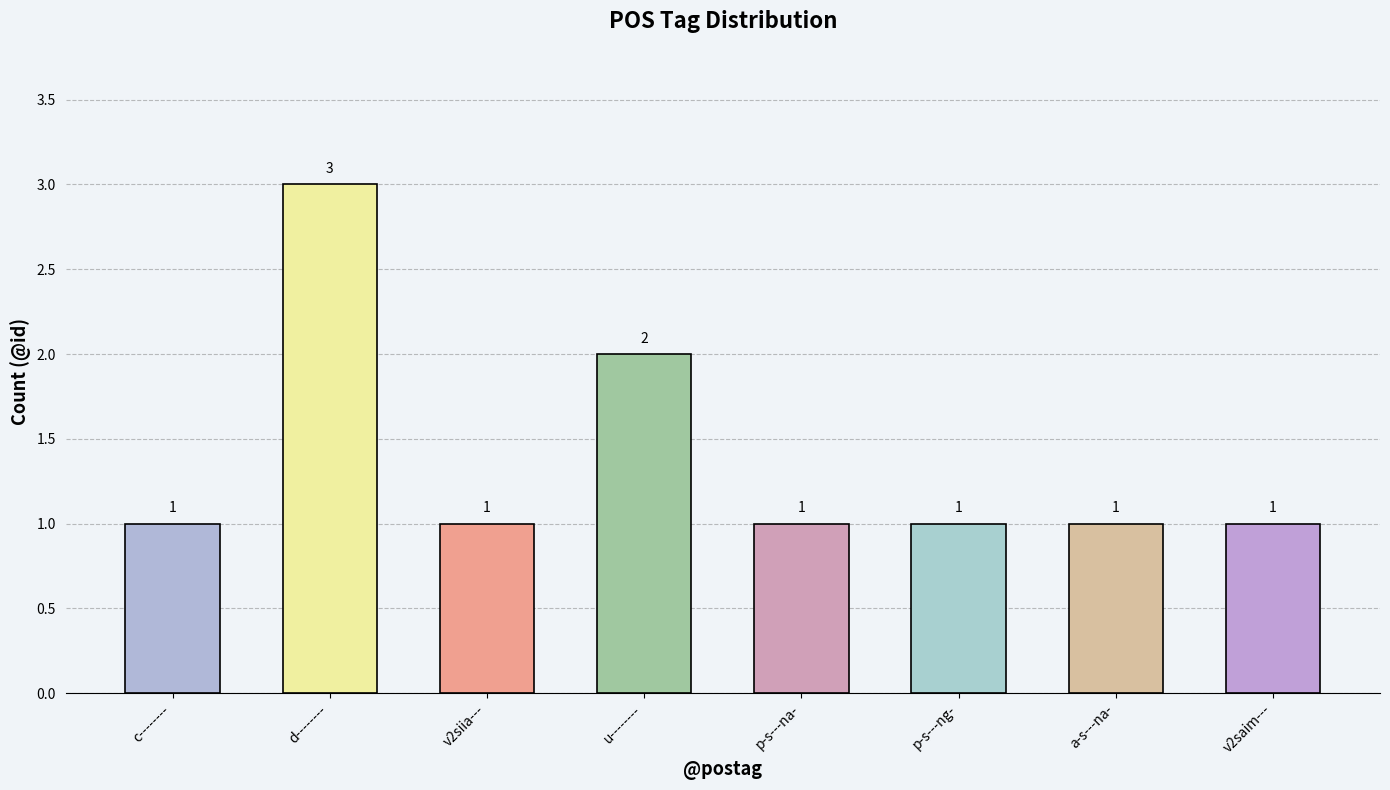

Reading left to right, list all the values displayed in this chart.

1	3	1	2	1	1	1	1